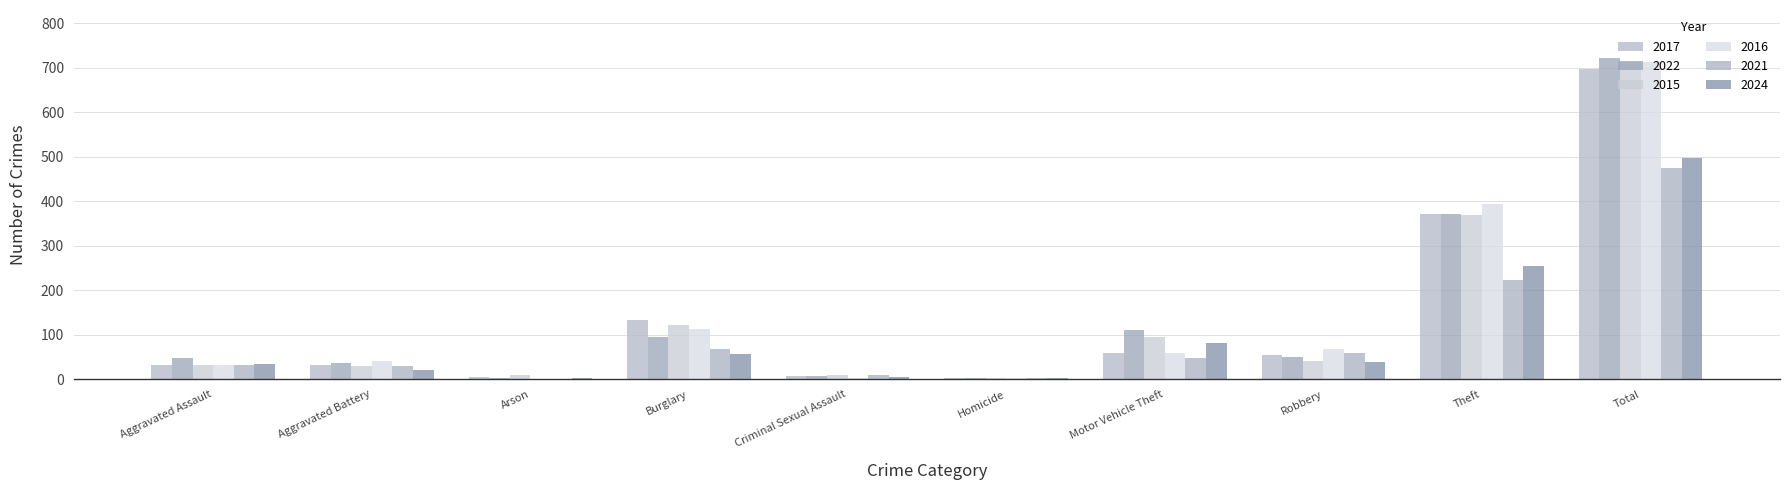

Rank the series at Robbery from highest to lowest value.

2016, 2021, 2017, 2022, 2015, 2024